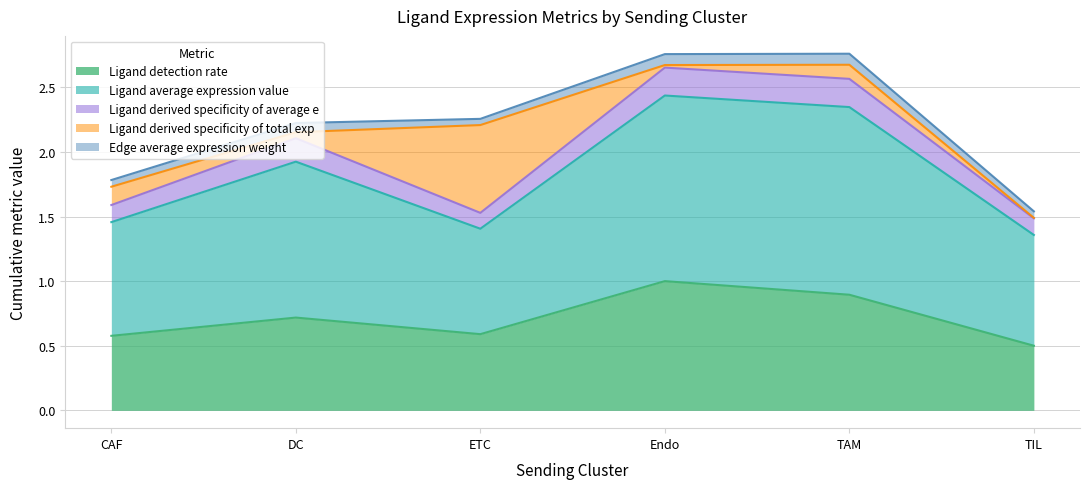

What position from the left is TIL?

6